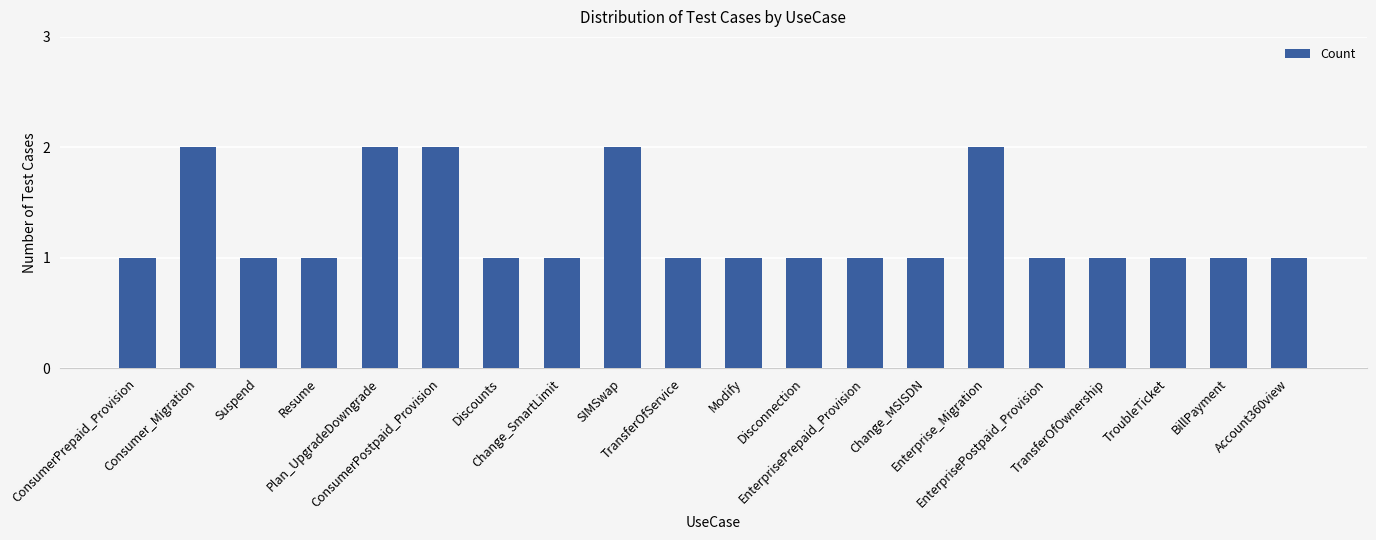

What is the minimum value shown in the chart?

1